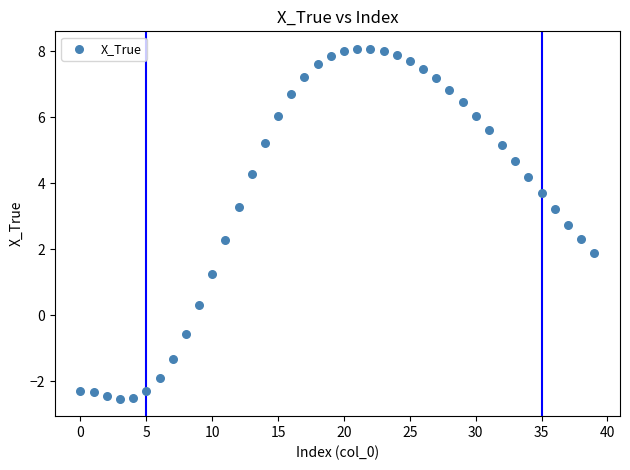

What Y value in the scatter plot is closest to 2?

1.9